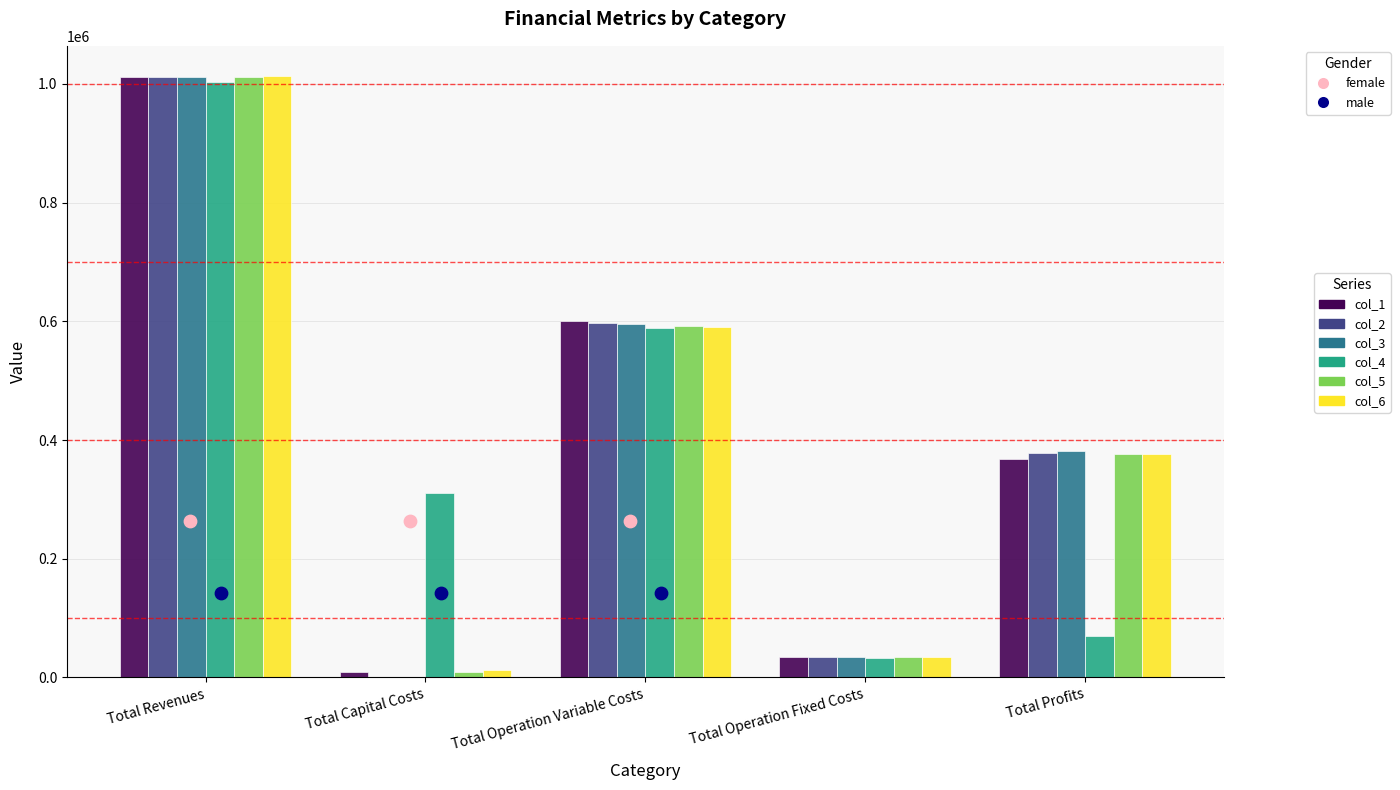

At how many categories does at least one series exceed 605271?

1